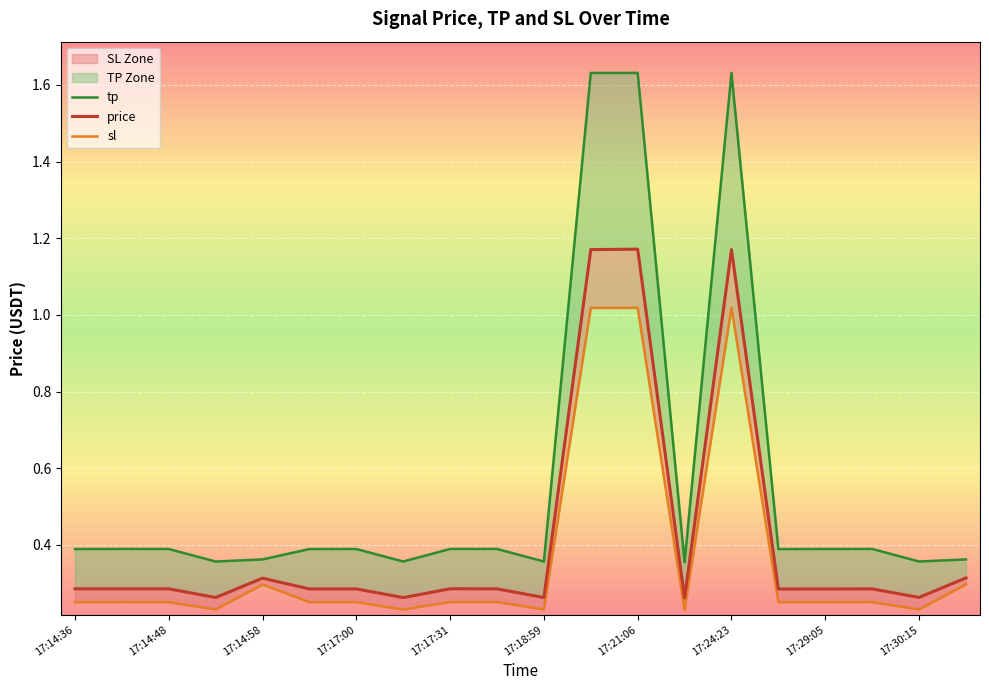

Where is tp nearest to the value 0?

13